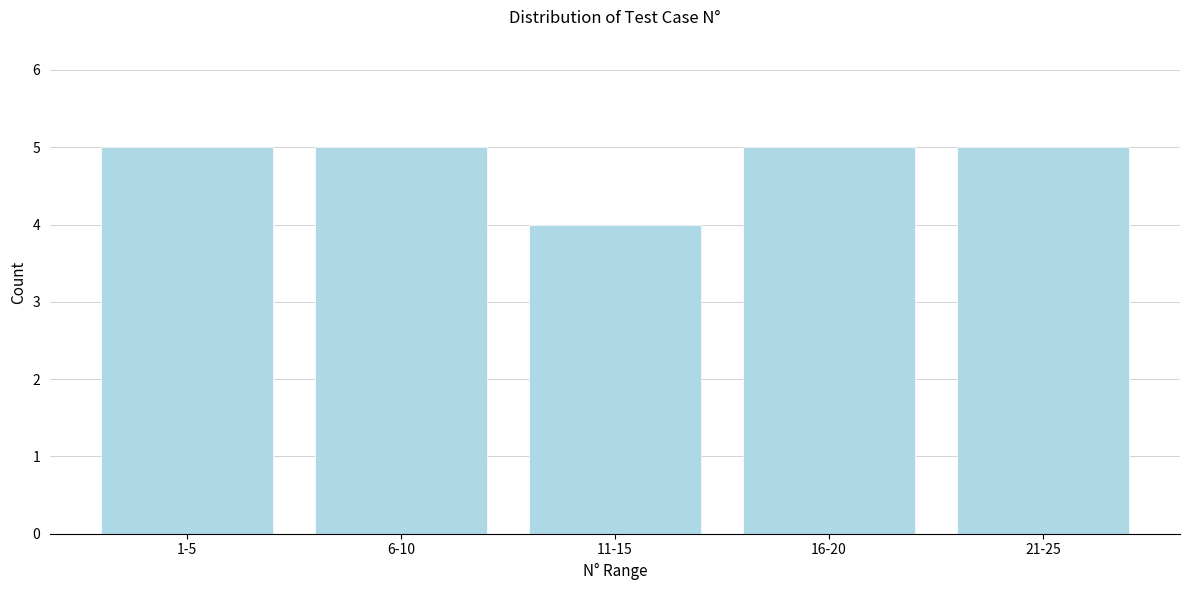

Reading left to right, what are all the values shown in this chart?

5	5	4	5	5